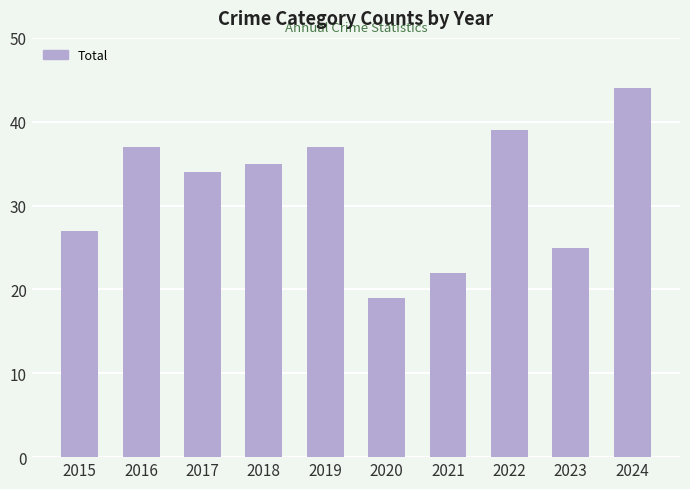

Read the value at 2024, to the nearest 5.

45